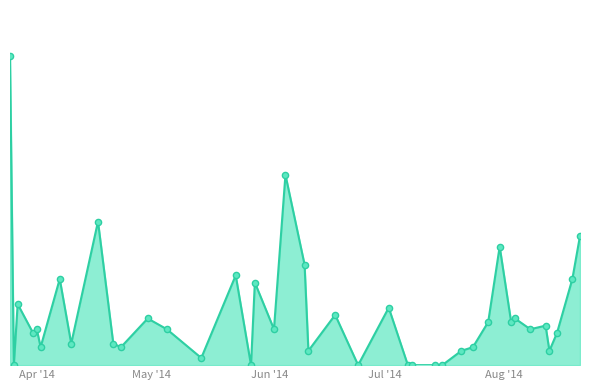

Does the chart have visible grid lines?

No